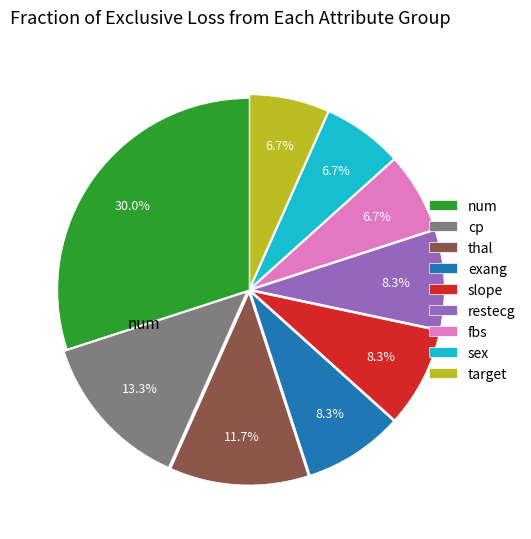

What is the largest slice in the pie chart?

num